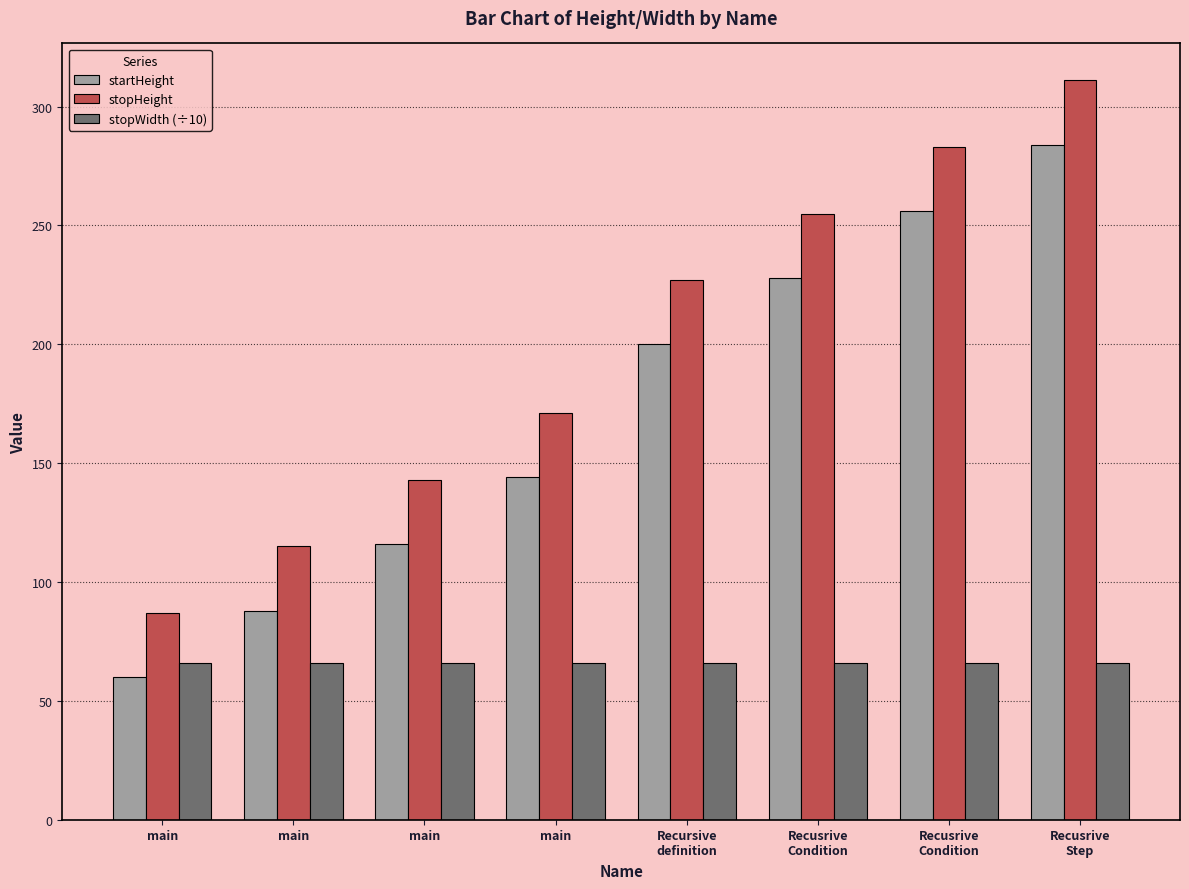

What are all the series names shown in the legend?

startHeight, stopHeight, stopWidth (÷10)